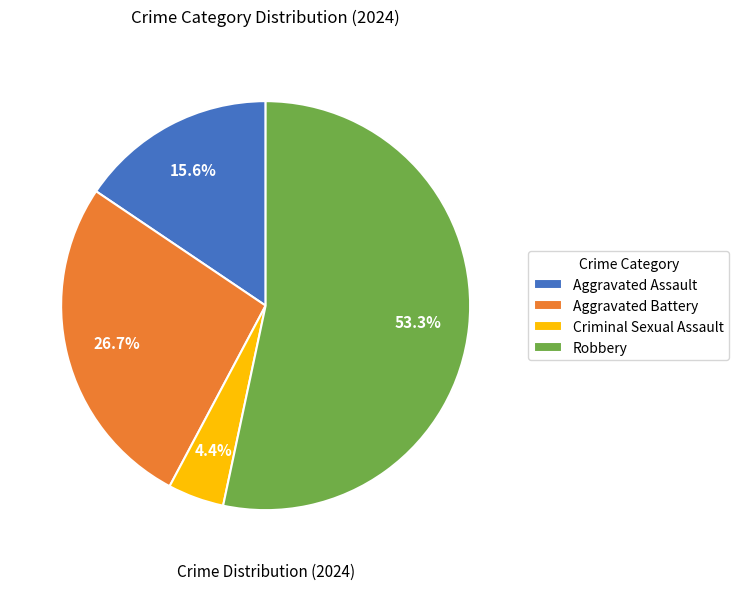

To the nearest percent, what is the average slice percentage?

25%